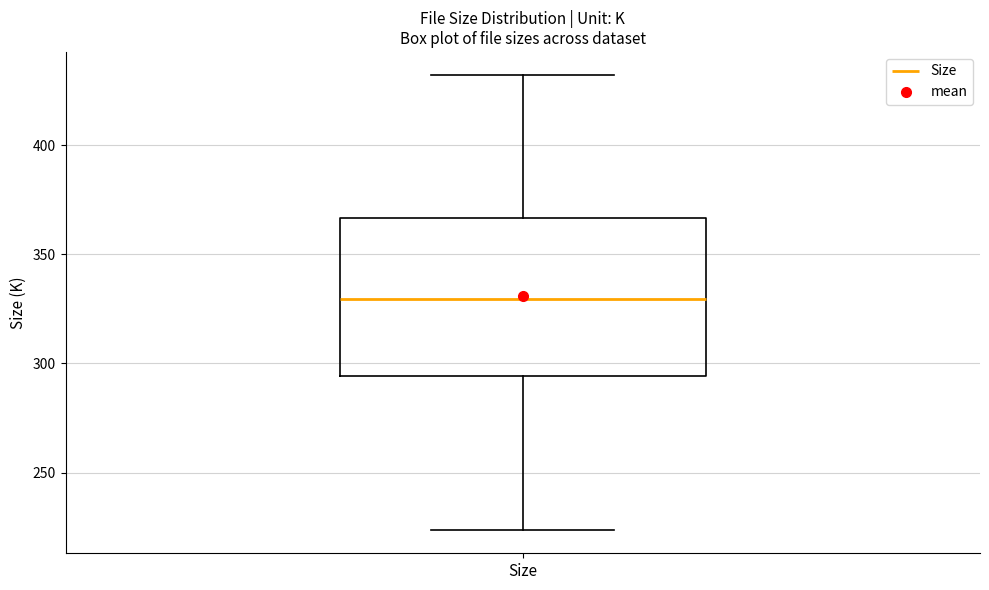

Read this box plot against the y-axis: the position of the median line, the range covered by the box, and the ends of both whiskers. The values are not printed on the chart, so give them approximately, as read against the axis.

median 330, box 295 to 365, whiskers 225 to 430